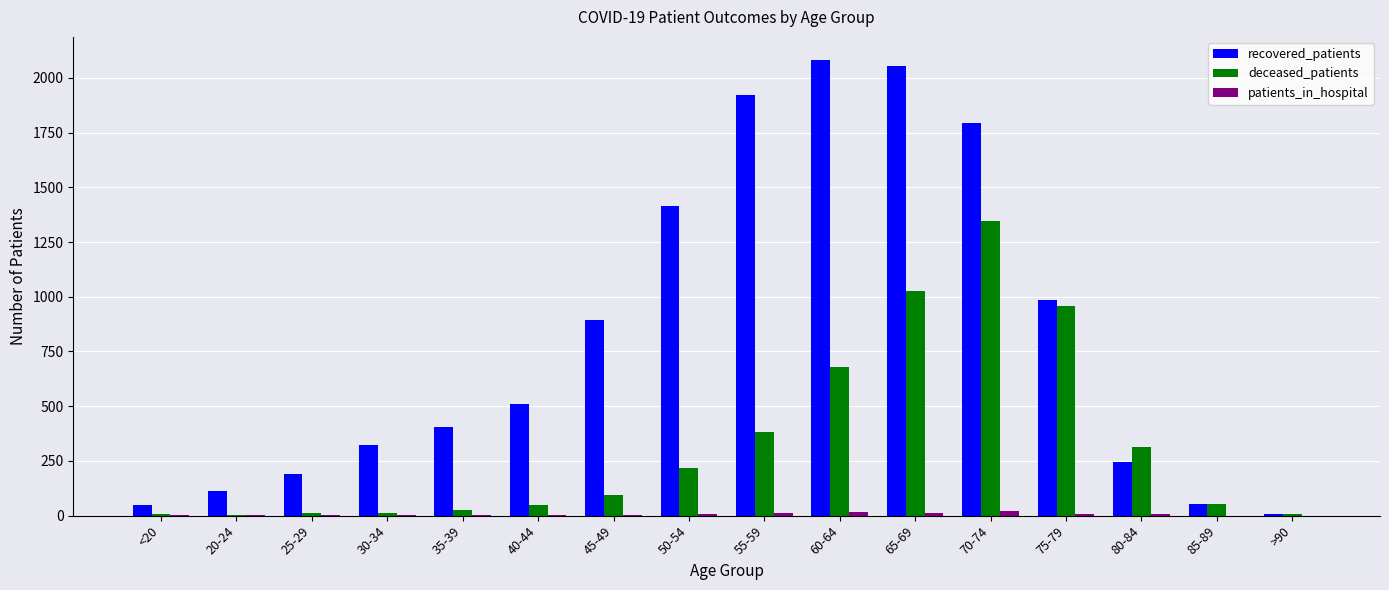

How many data points does each series have?

16